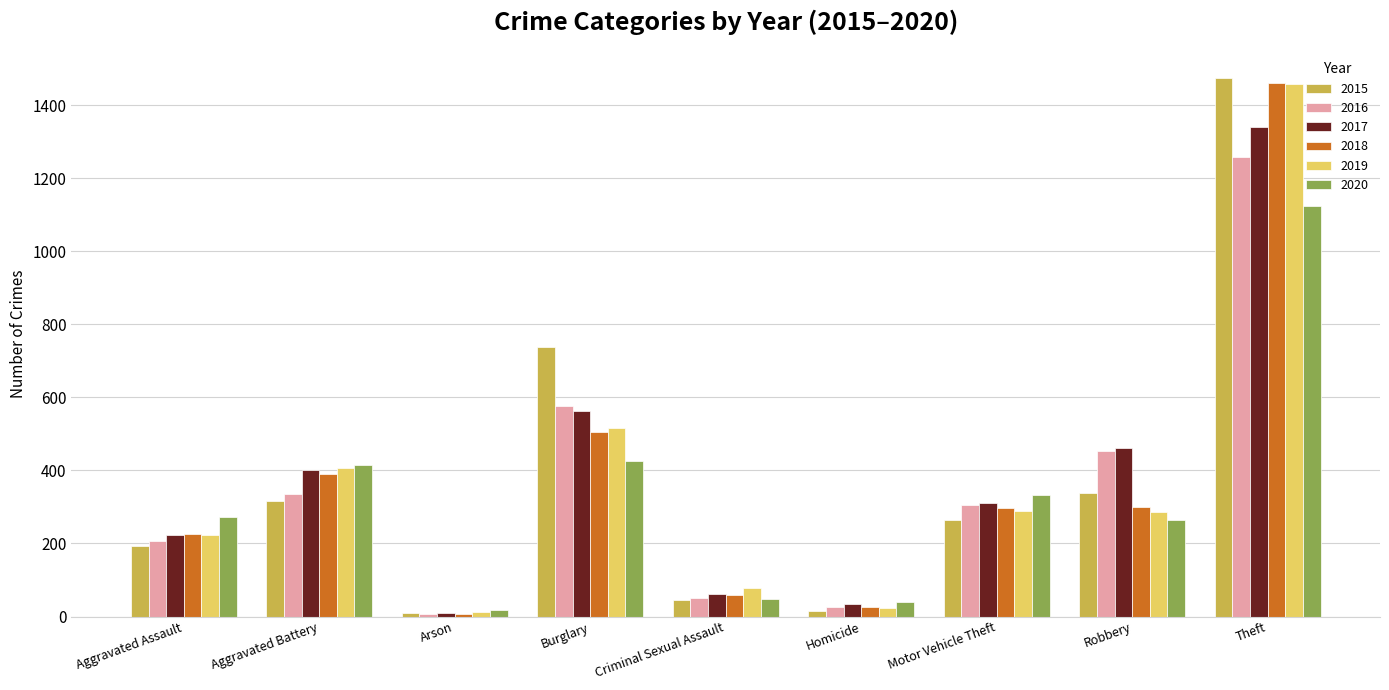

Which series has the largest range (max minus min)?

2015